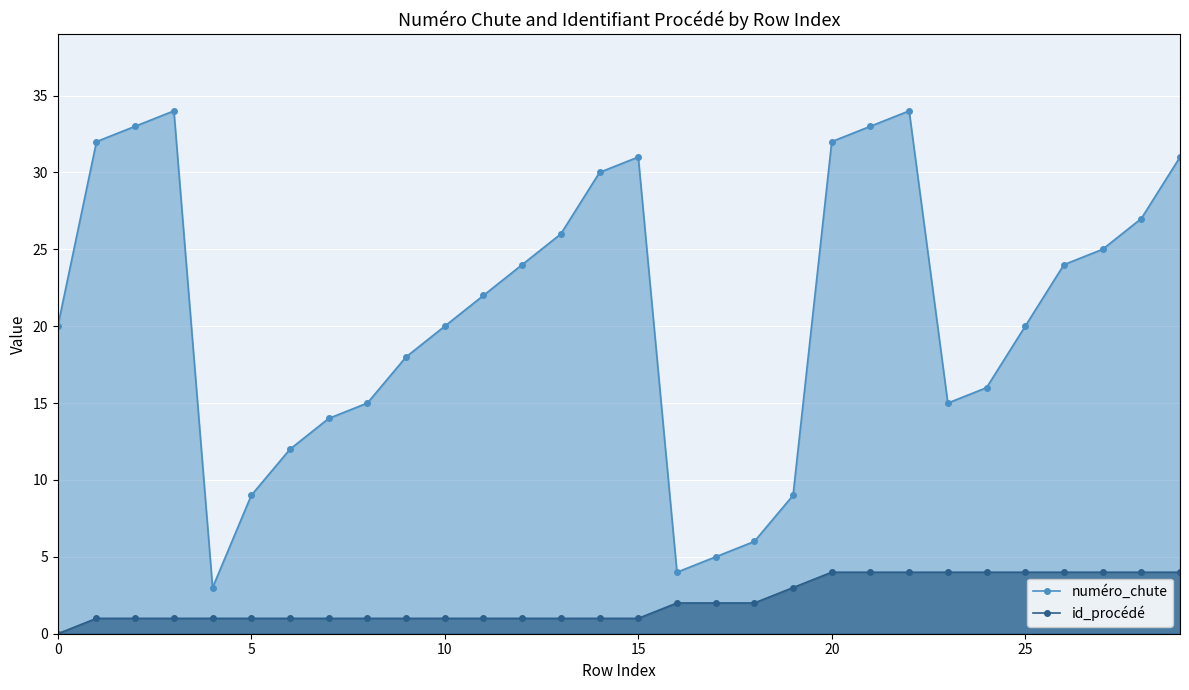

At which label is id_procédé closest to 2?

16